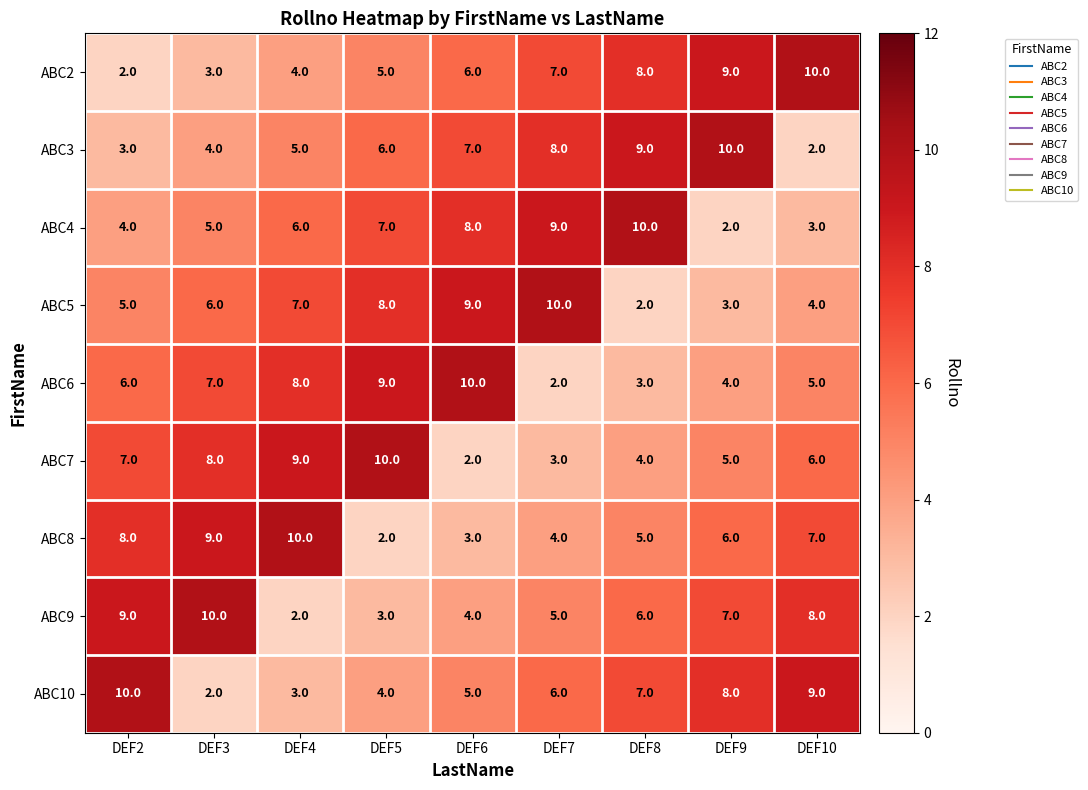

List the labels in order of ABC2 value, largest first.

DEF10, DEF9, DEF8, DEF7, DEF6, DEF5, DEF4, DEF3, DEF2